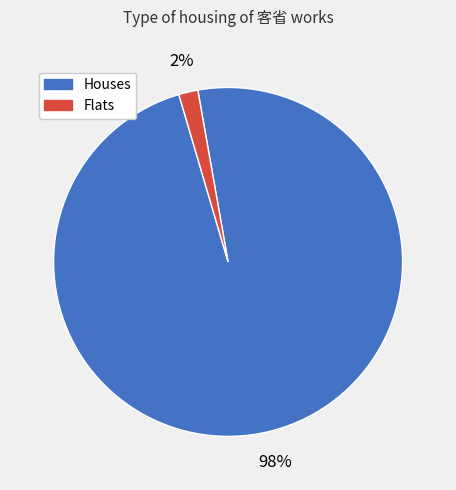

How many slices are in this pie chart?

2